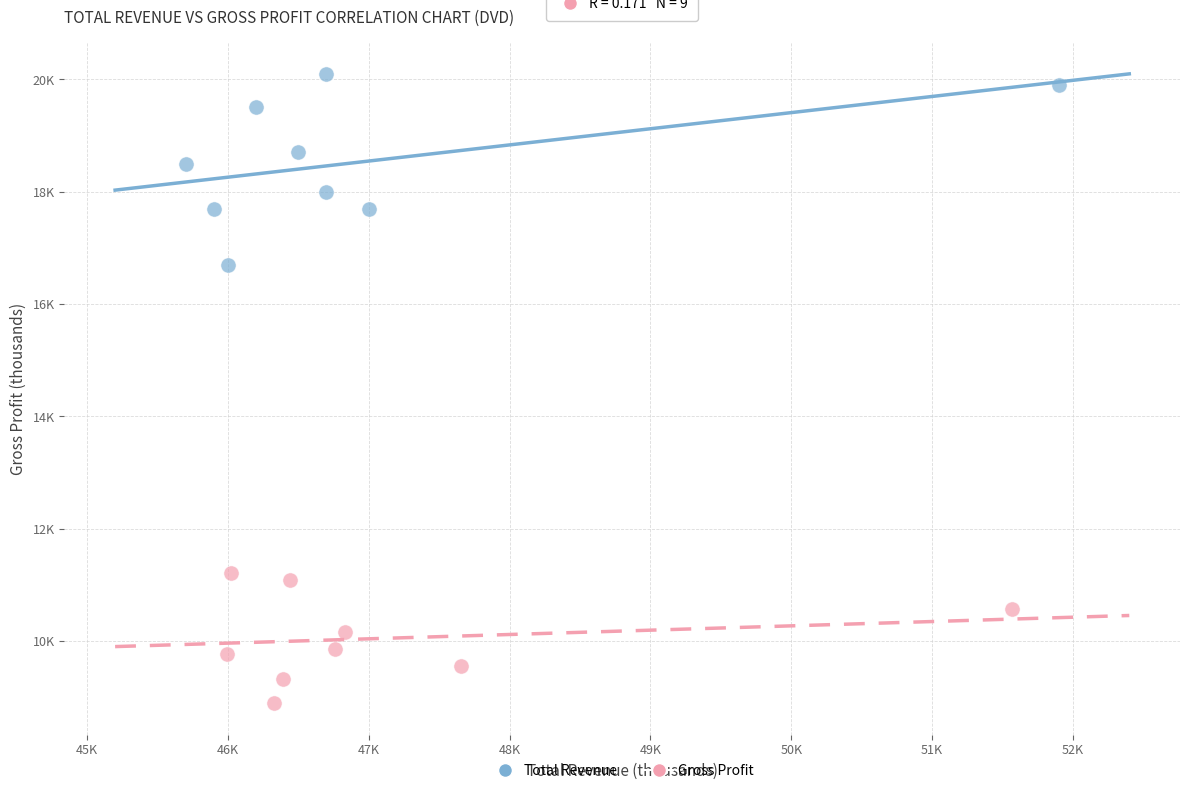

What are all the series names shown in the legend?

Total Revenue, Gross Profit